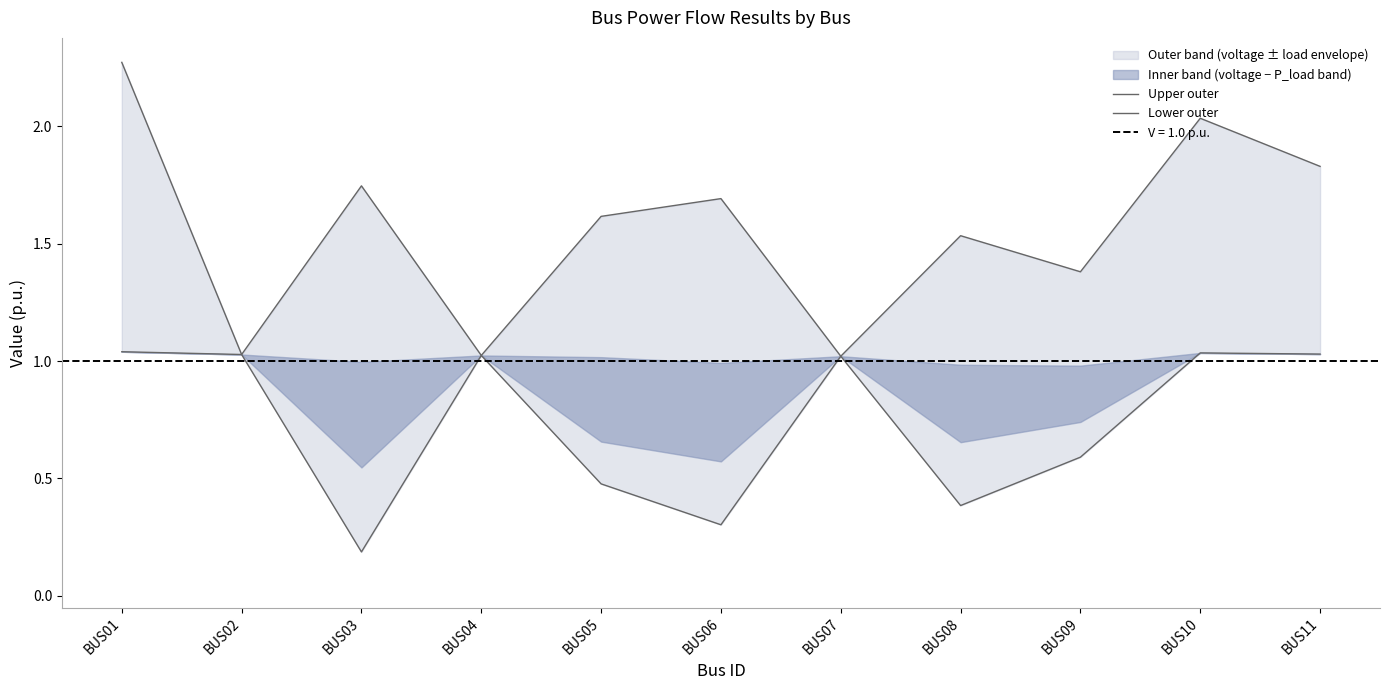

Which series has the largest range (max minus min)?

Upper outer